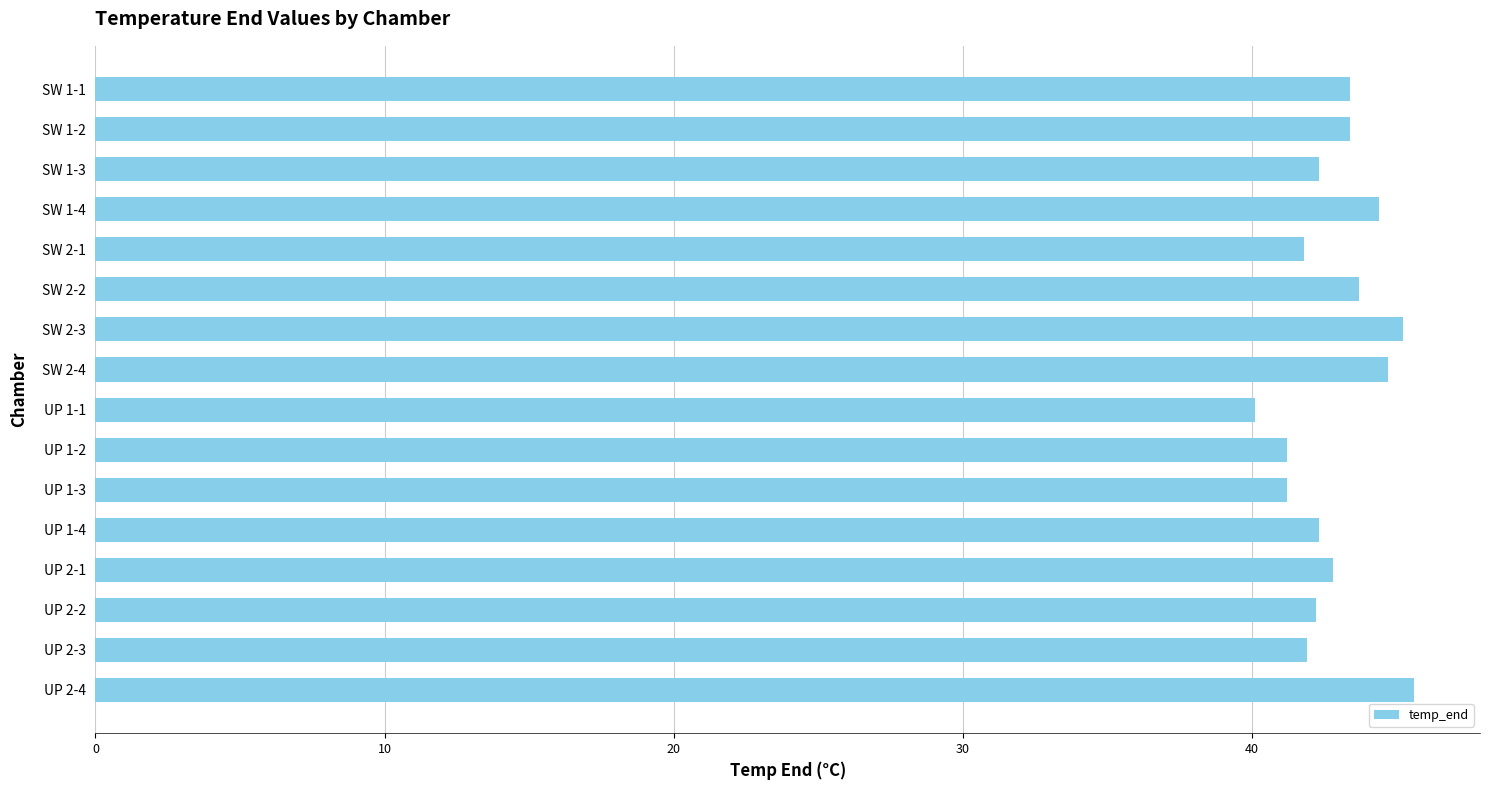

What is the label of the 13th bar from the bottom?

SW 1-4